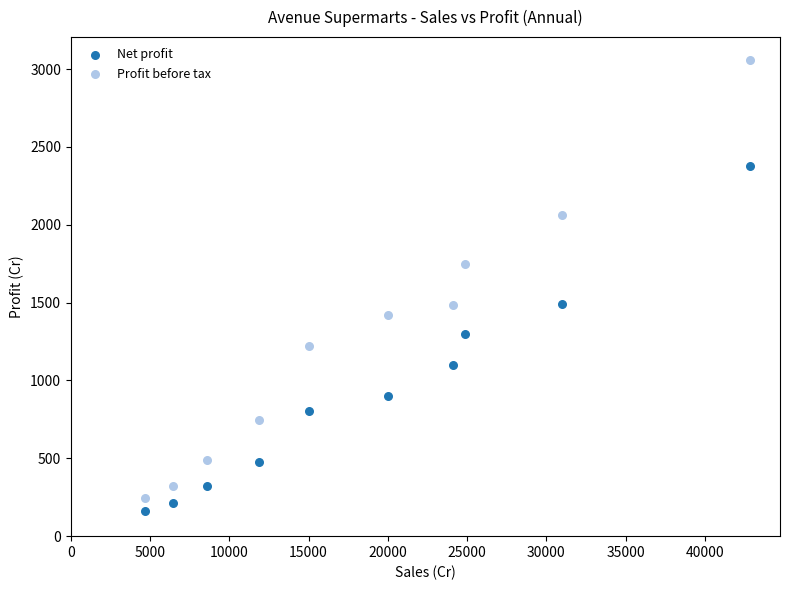

What are all the series names shown in the legend?

Net profit, Profit before tax